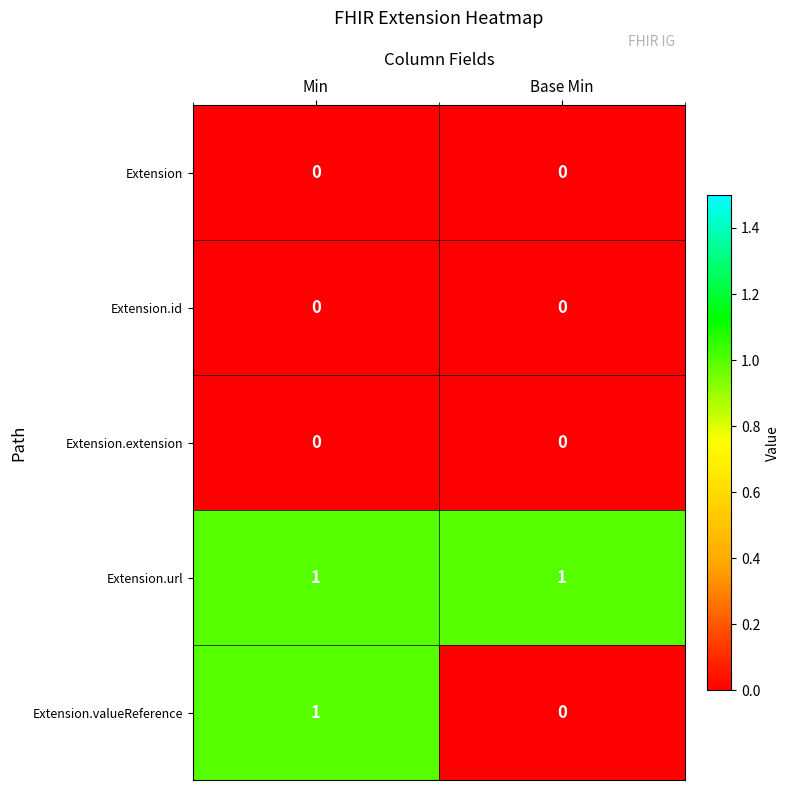

The value of Extension.valueReference at Min is 2. True or false?

False